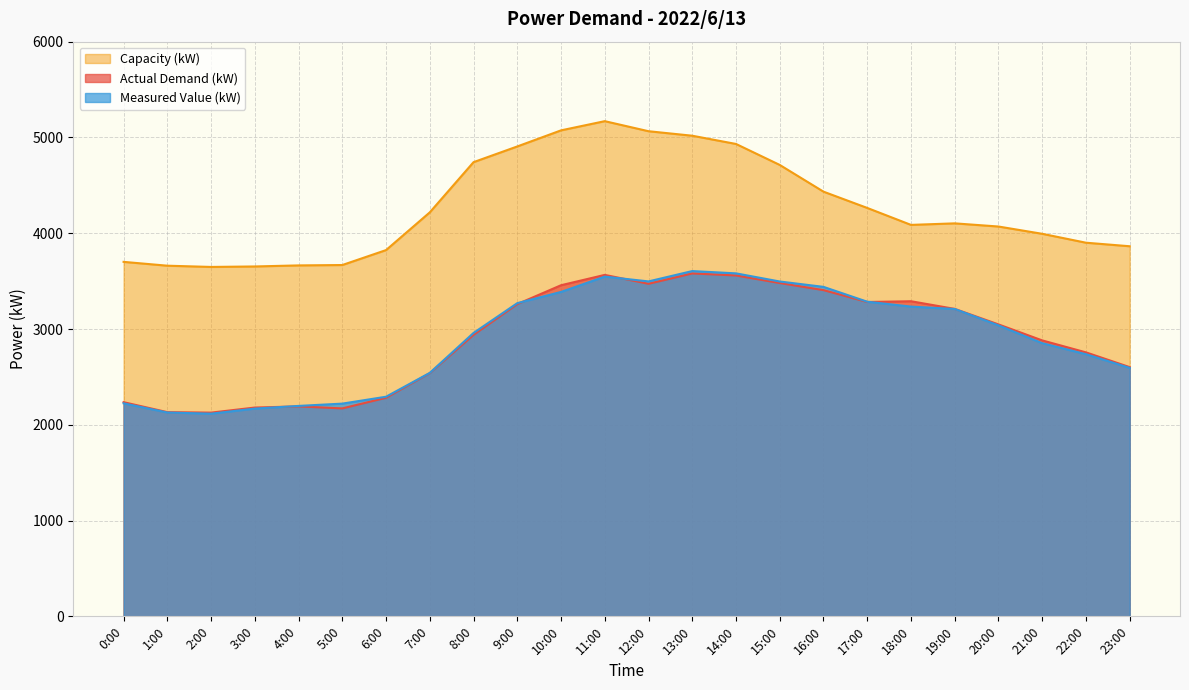

What is the smallest value displayed?

2116